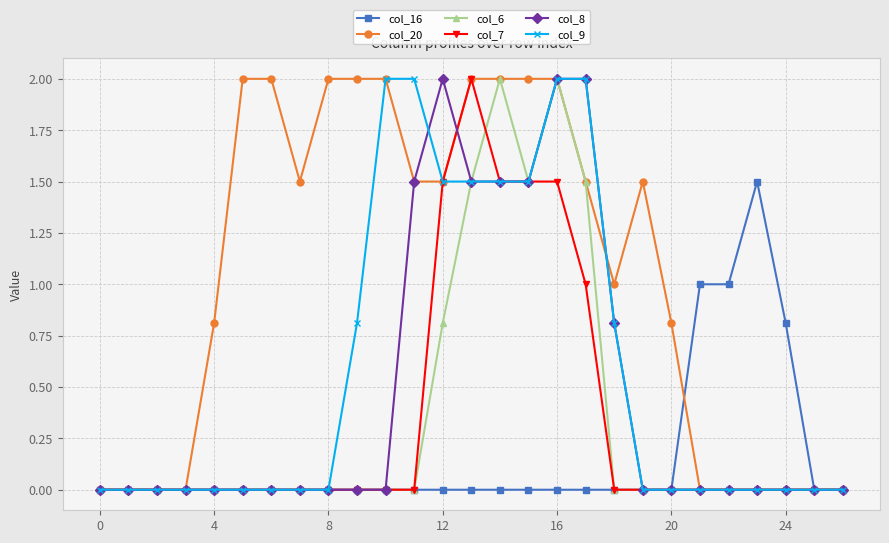

True or false: col_7 has more than 0 points higher than both neighbors.

True